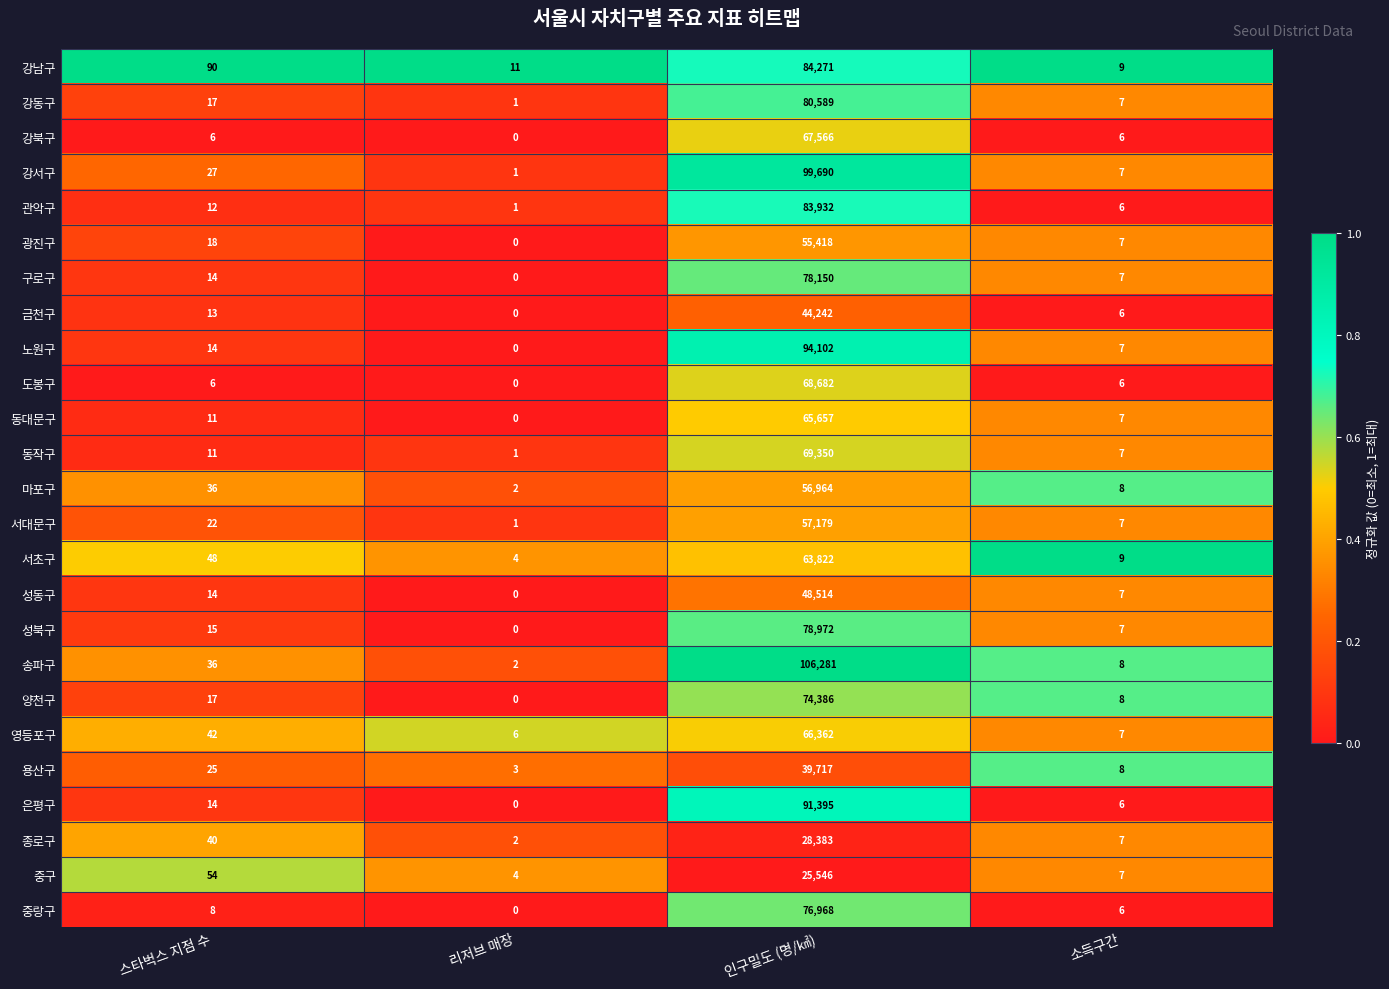

What is the sum of all 강남구 values?

84381